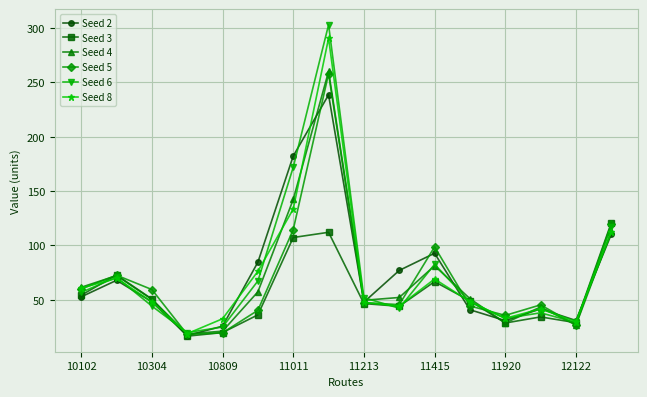

What is the minimum value for Seed 3?

16.5